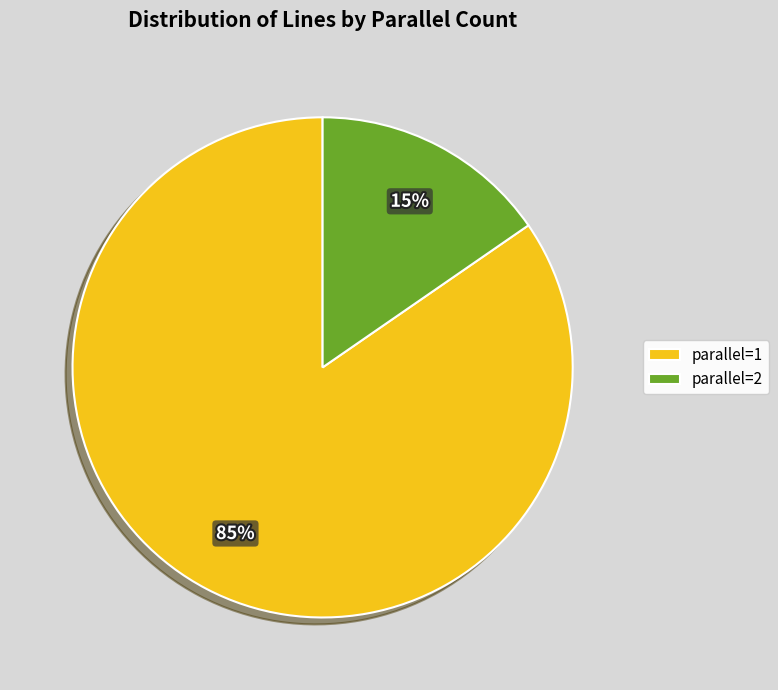

To the nearest percent, what is the average slice percentage?

50%